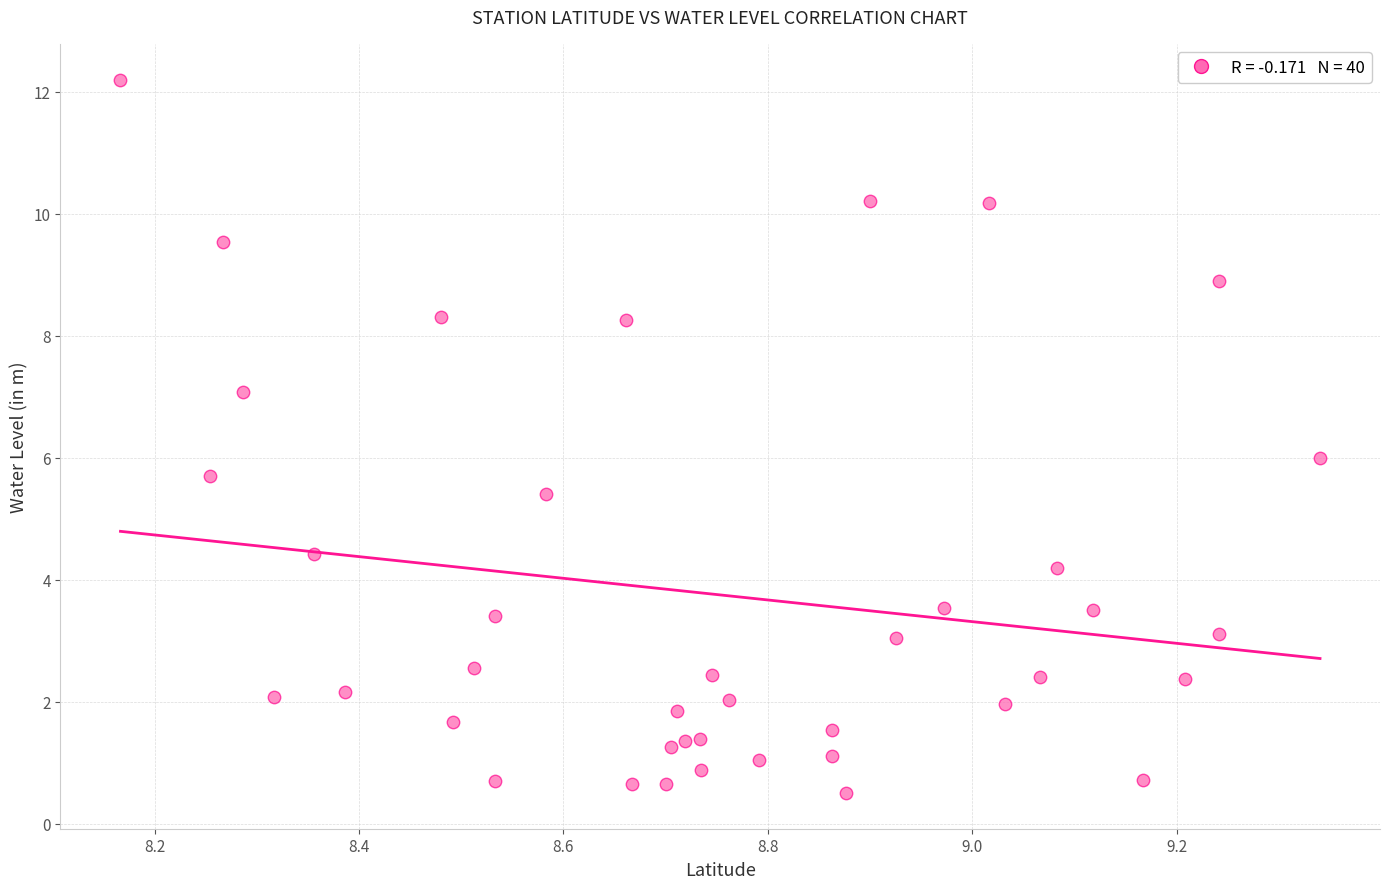

What is the range of X values (max minus min)?

1.2